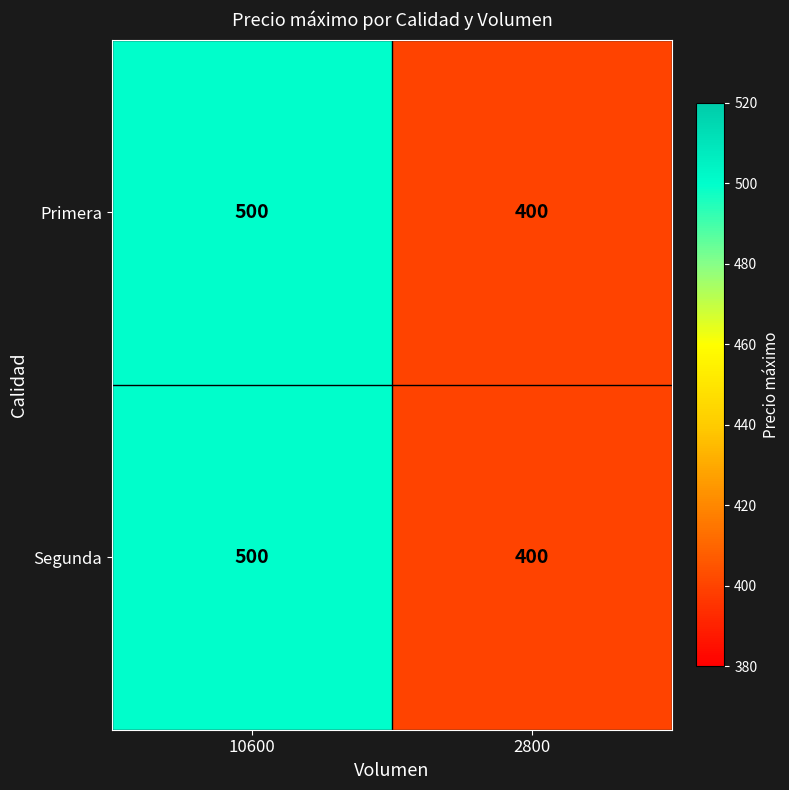

Reading right to left, list all the values displayed in this chart.

Primera: 2800=400	10600=500
Segunda: 2800=400	10600=500